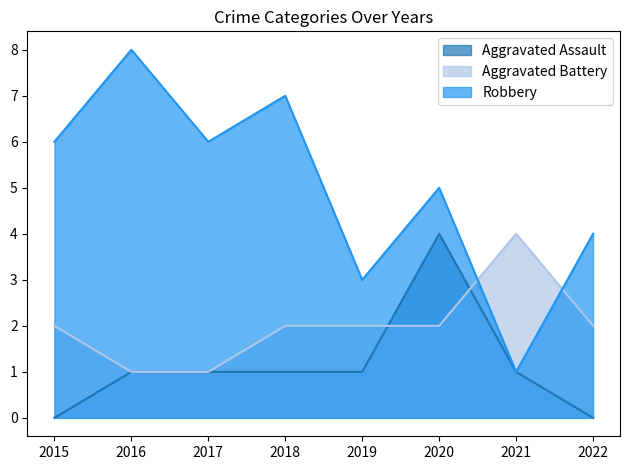

What value does the Robbery series have at 2021?

1